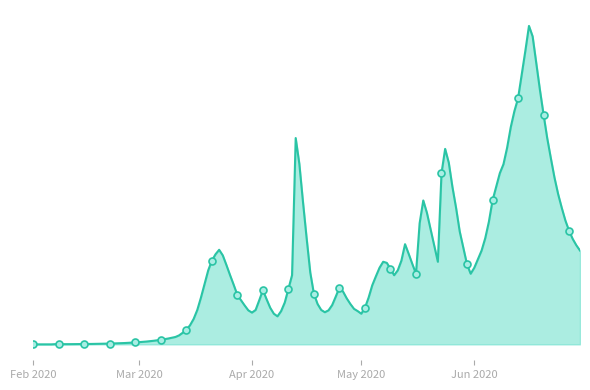

Is it true that the value at 2020-04-04 is 6.6?

False